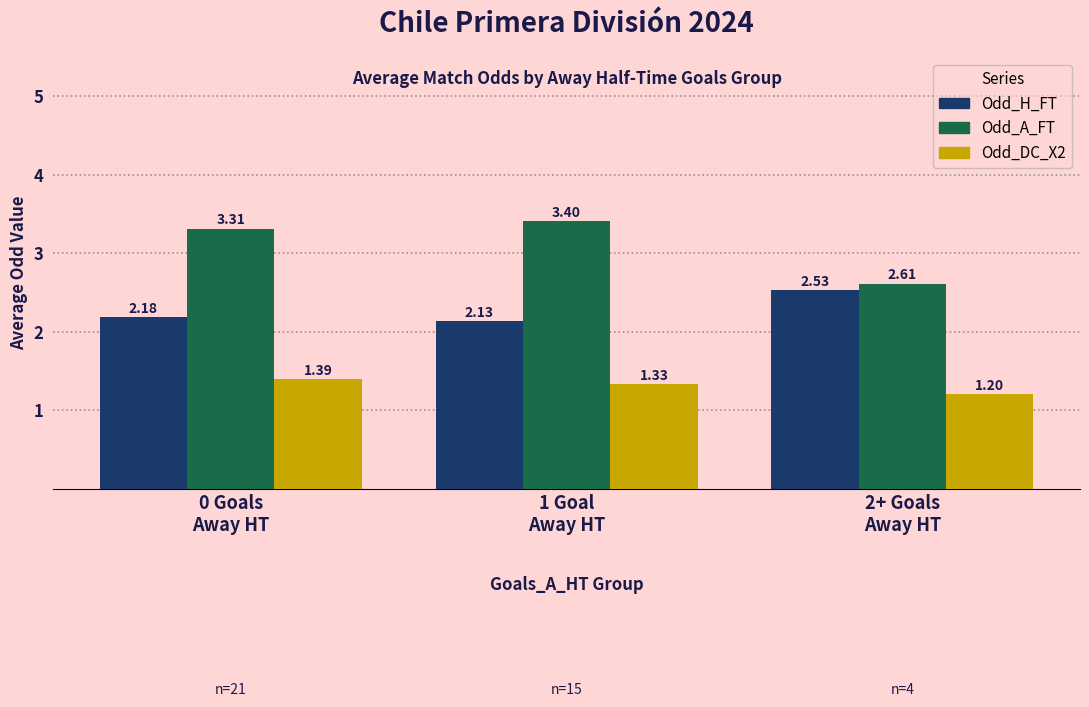

What is the label of the 1st bar from the left?

0 Goals
Away HT